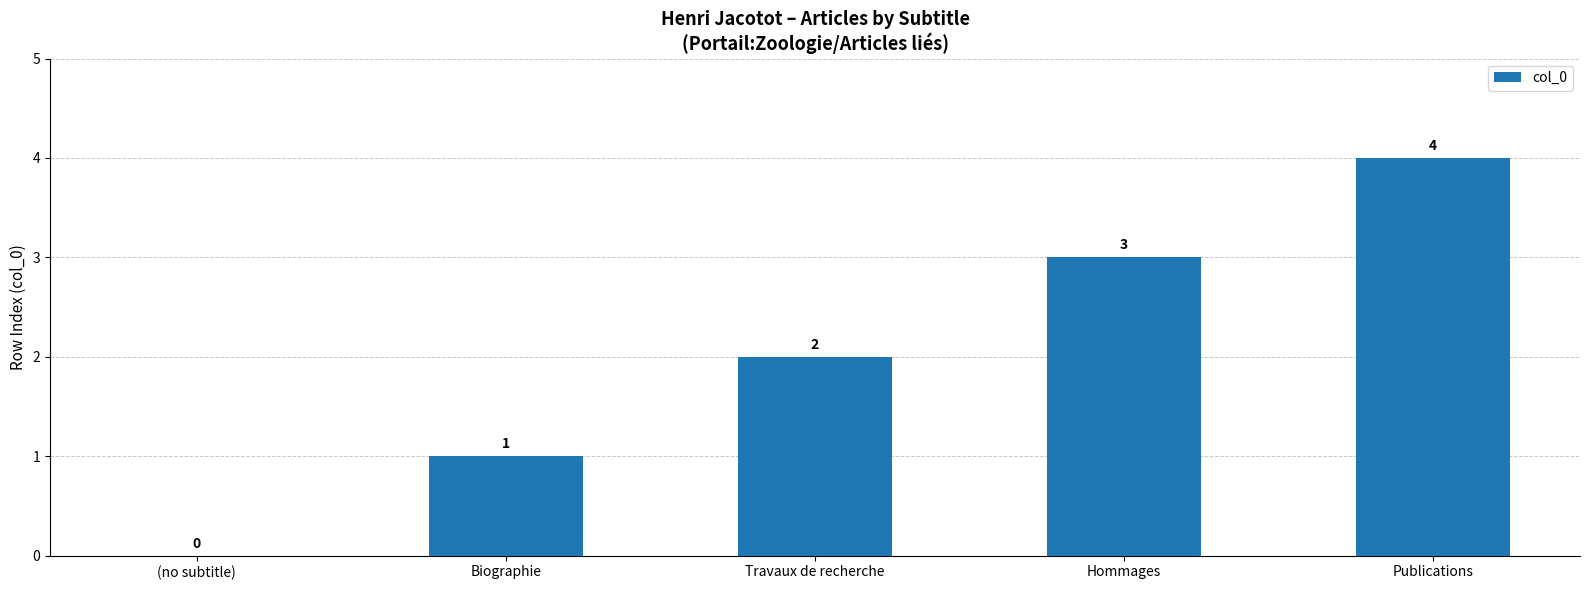

How many data points does each series have?

5